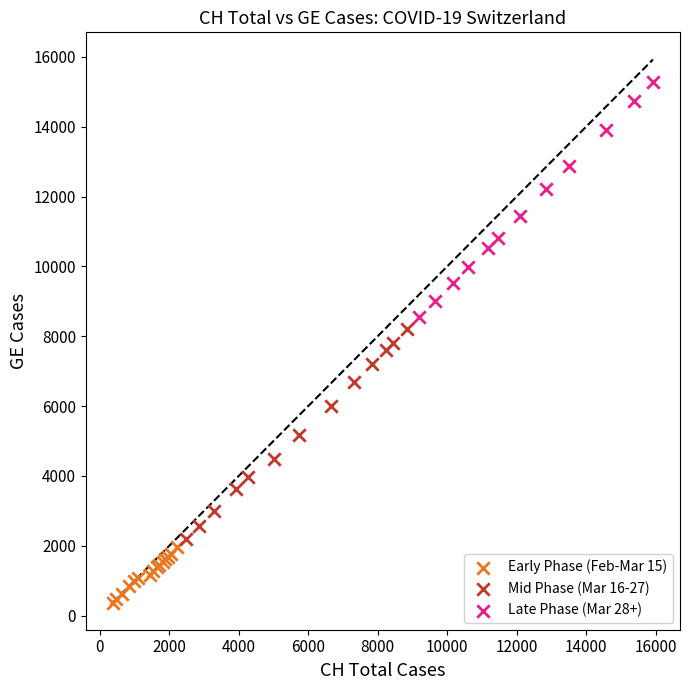

Which series reaches the maximum Y coordinate?

Late Phase (Mar 28+)